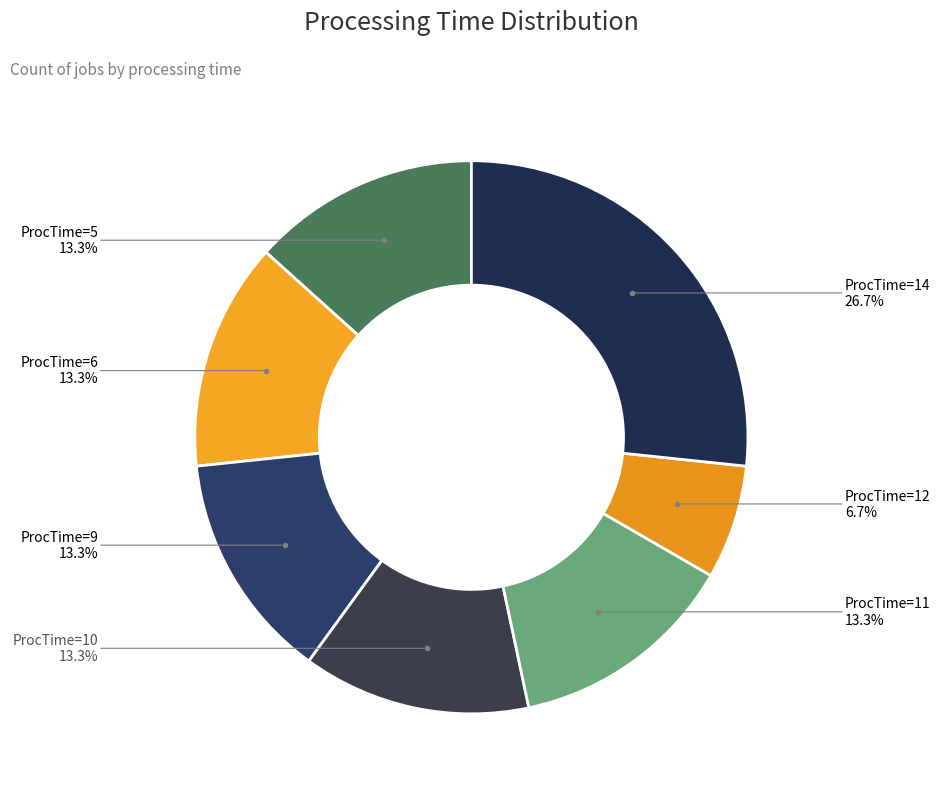

Approximately how many times larger is the value at ProcTime=12 compared to ProcTime=11?

0.5